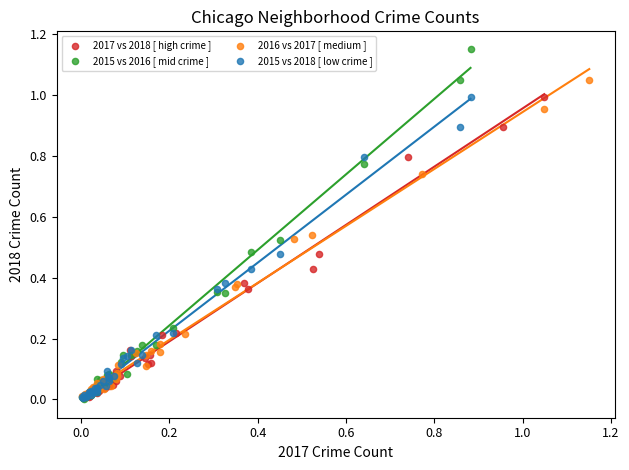

Which series contains the highest Y value?

2015 vs 2016 [ mid crime ]